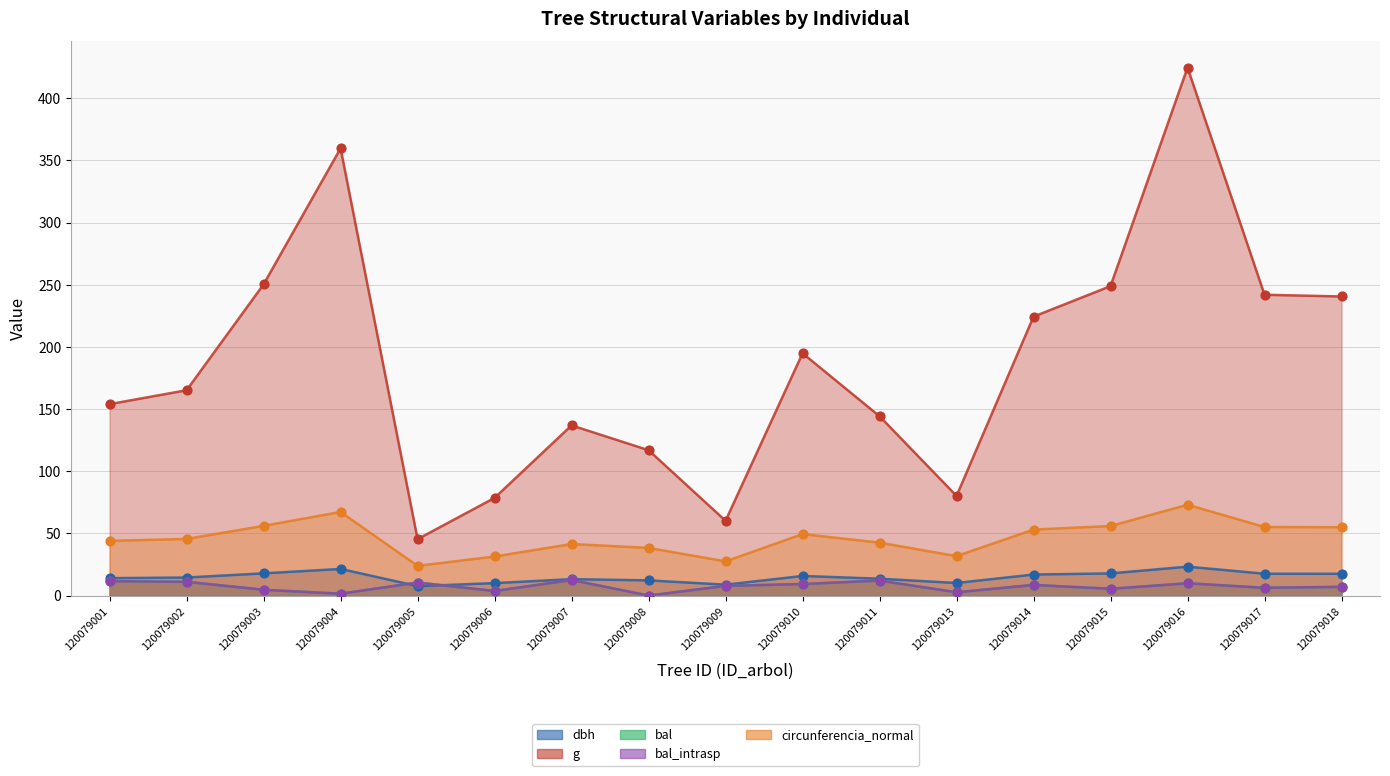

Which series has the largest total across all categories?

g